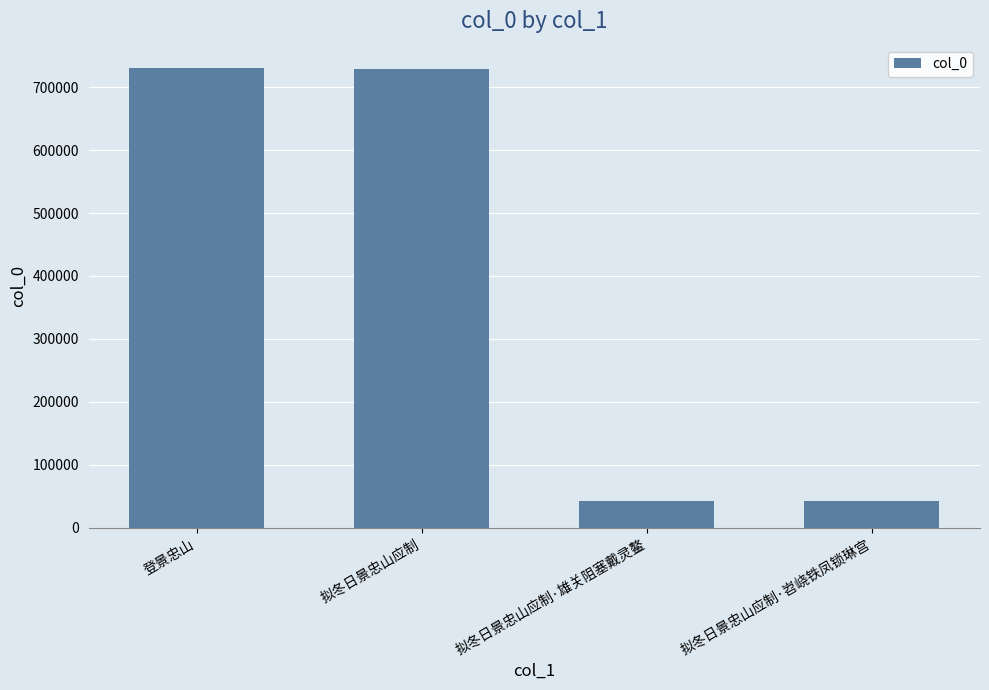

True or false: the data shows 1054442 at 拟冬日景忠山应制.

False